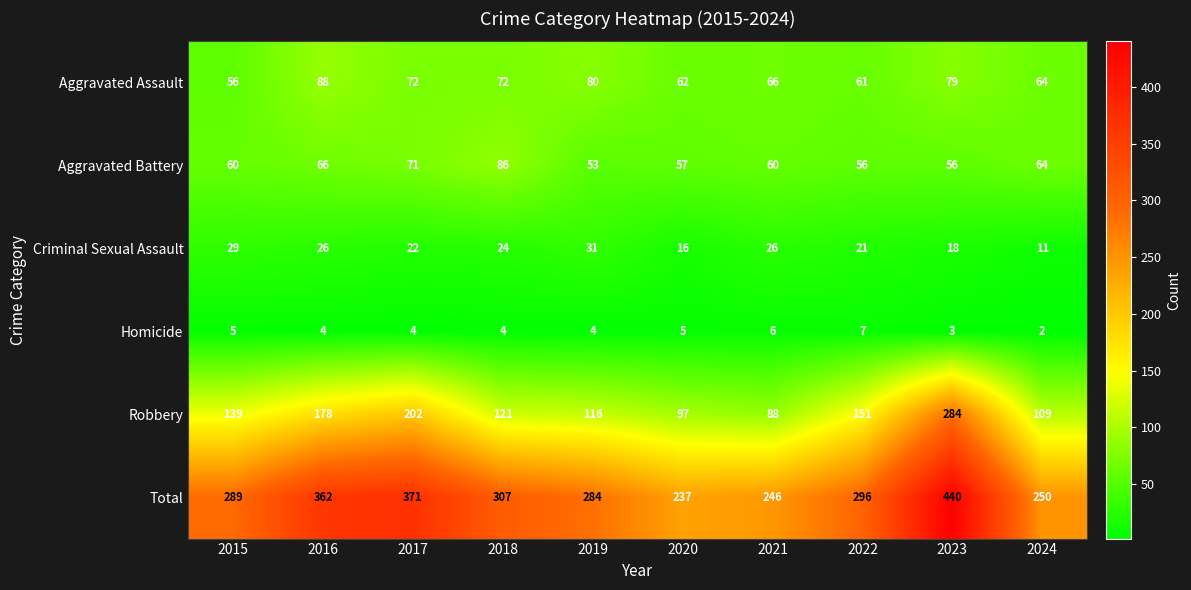

Which series has the widest spread of values?

Total